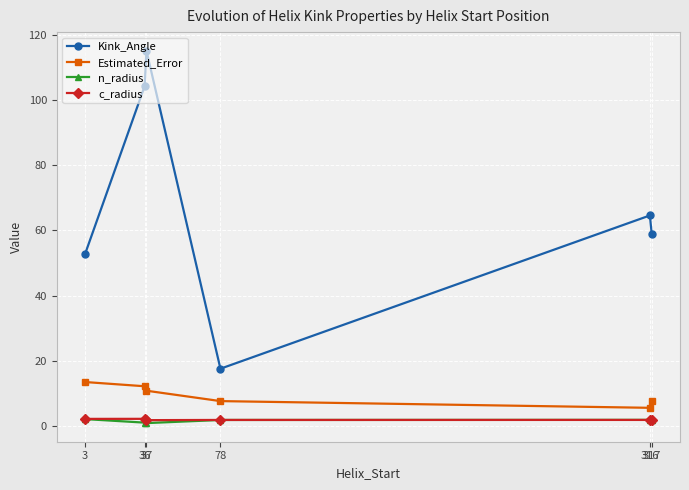

Which series has the largest total across all categories?

Kink_Angle